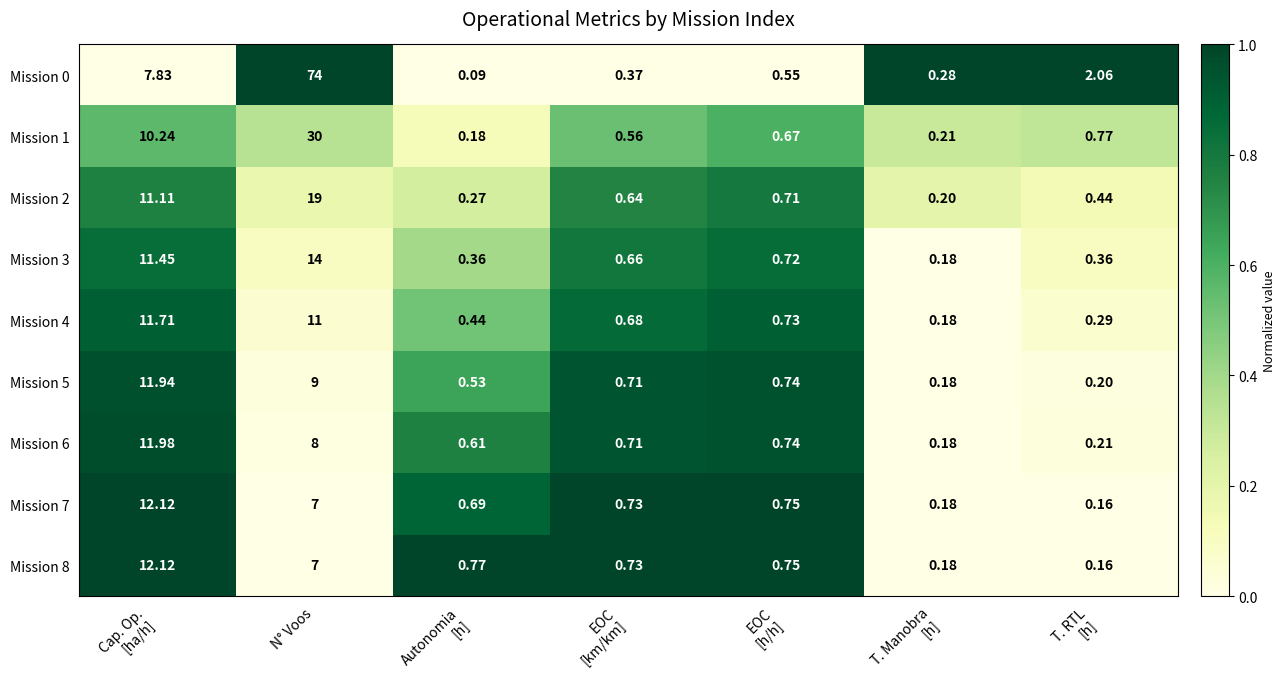

Which label corresponds to the largest value in the chart?

N° Voos